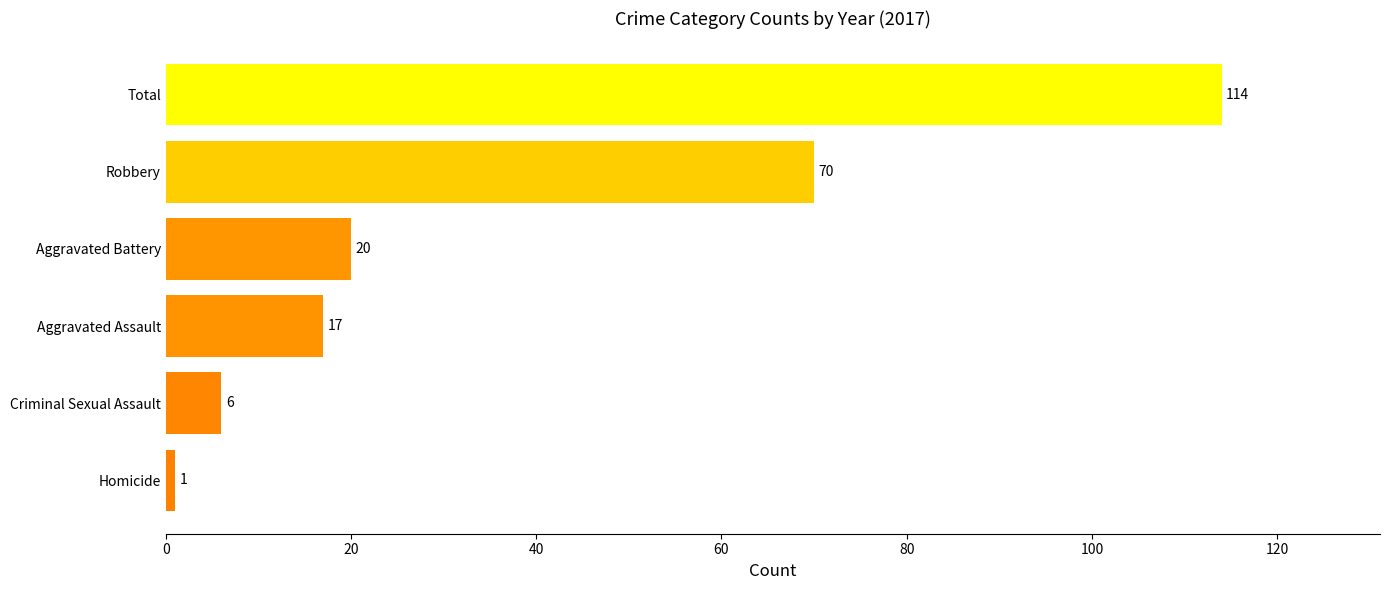

Read the value at Criminal Sexual Assault, to the nearest 10.

10